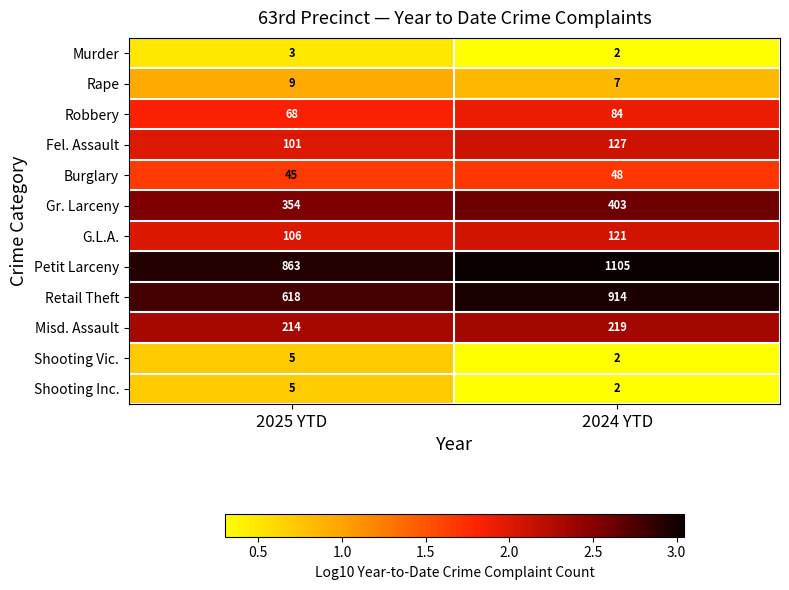

What is the difference between the Fel. Assault values at 2025 YTD and 2024 YTD?

26